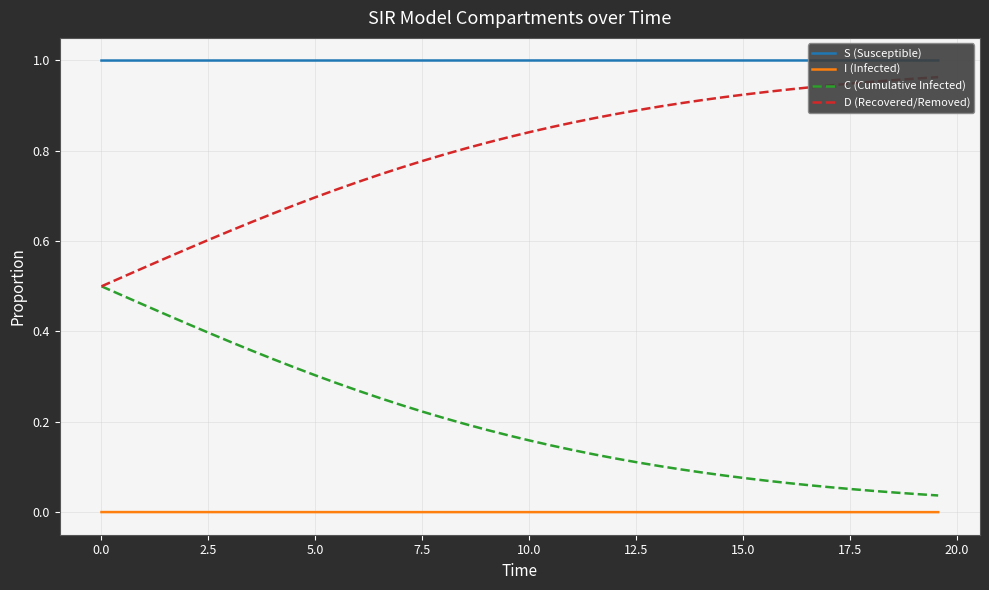

True or false: I (Infected) and C (Cumulative Infected) intersect in this chart.

False